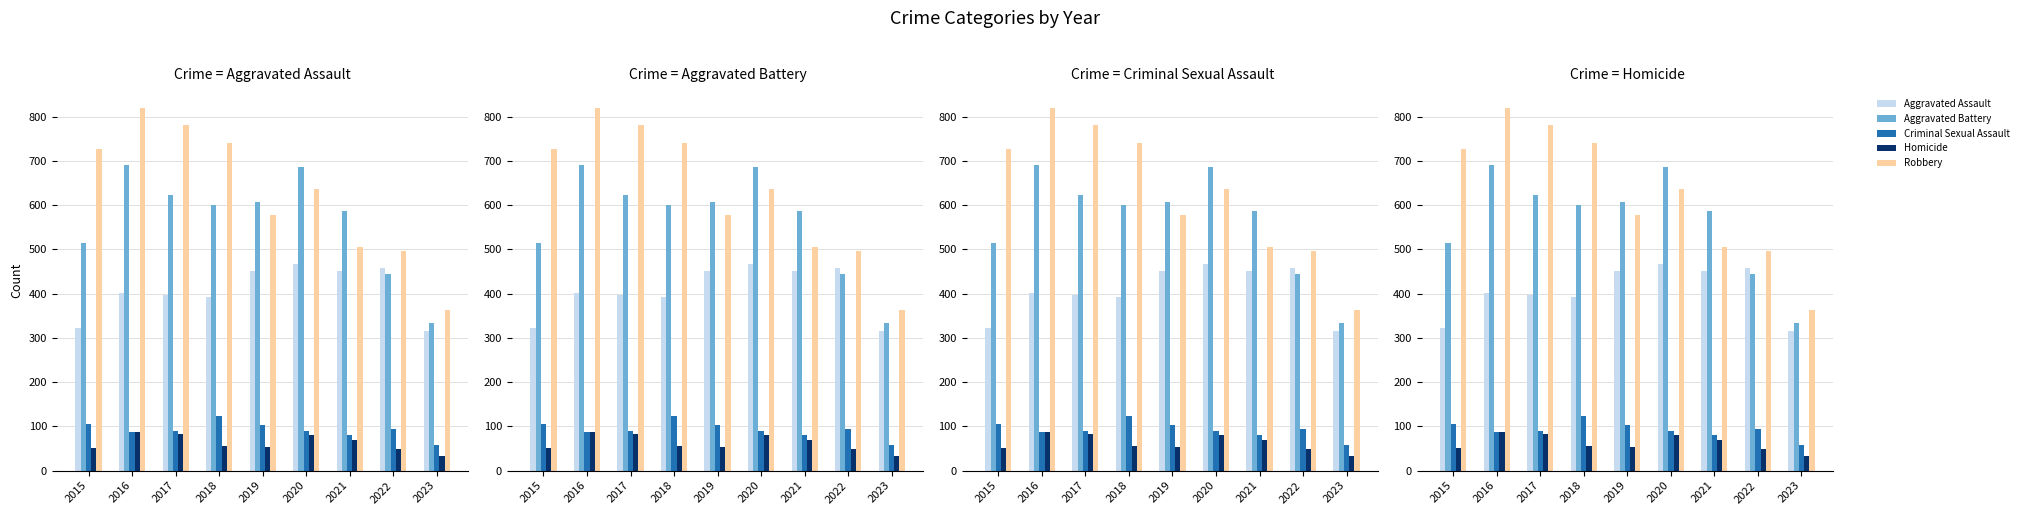

Which series has the widest spread of values?

Robbery